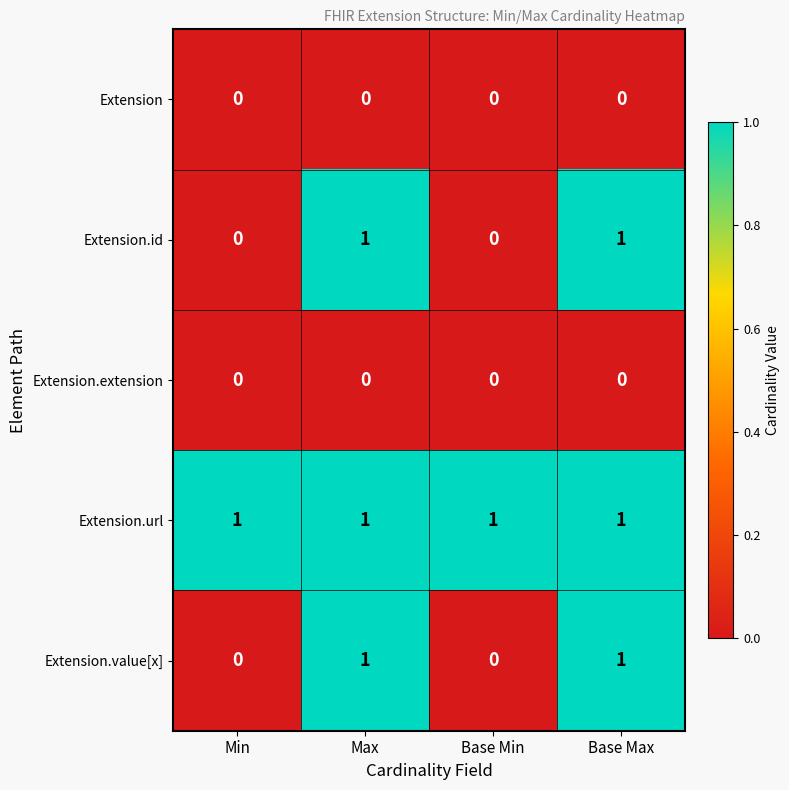

True or false: Extension.url has a value of 1 at Base Min.

True